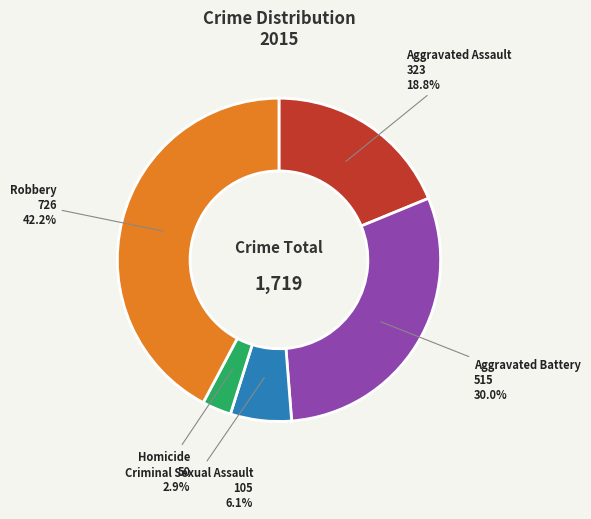

How many slices are in this pie chart?

5